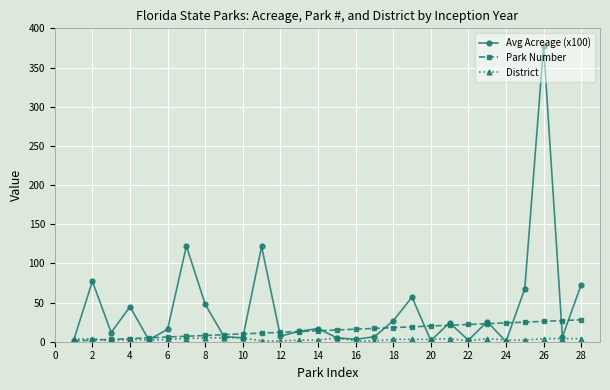

Rank the series by their maximum value, from lowest to highest.

District, Park Number, Avg Acreage (x100)